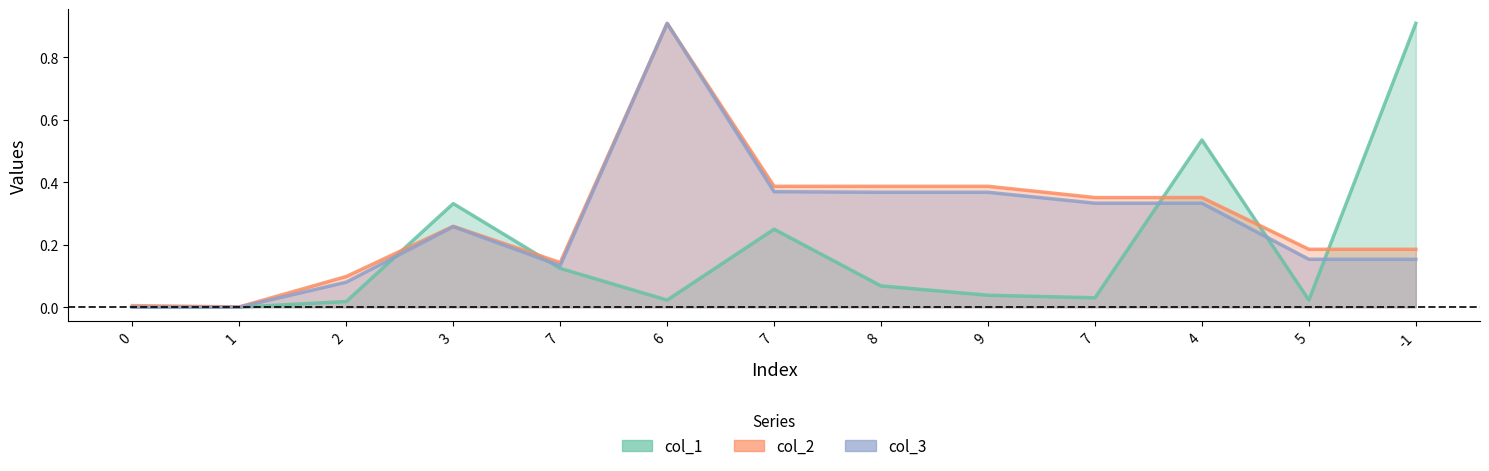

What is the label of the 2nd point from the left?

1